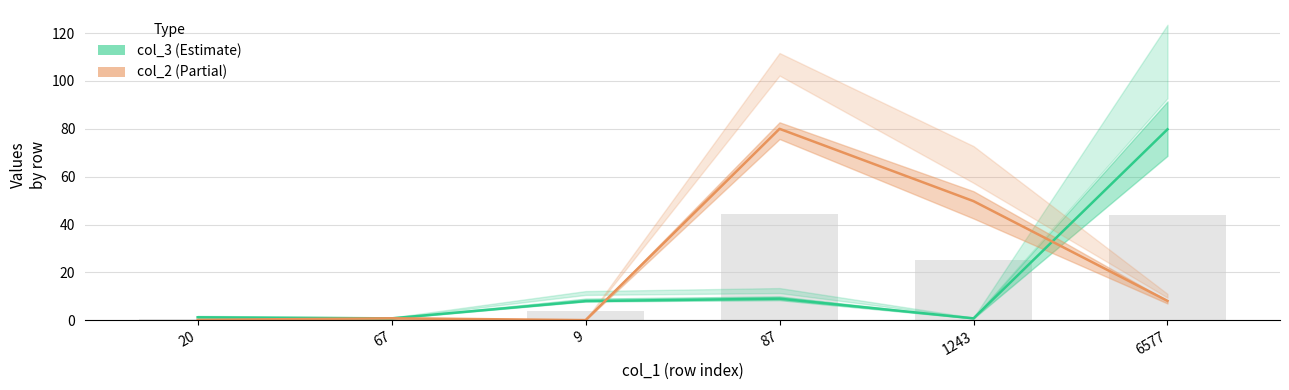

How many data points in col_3 are above 7?

3